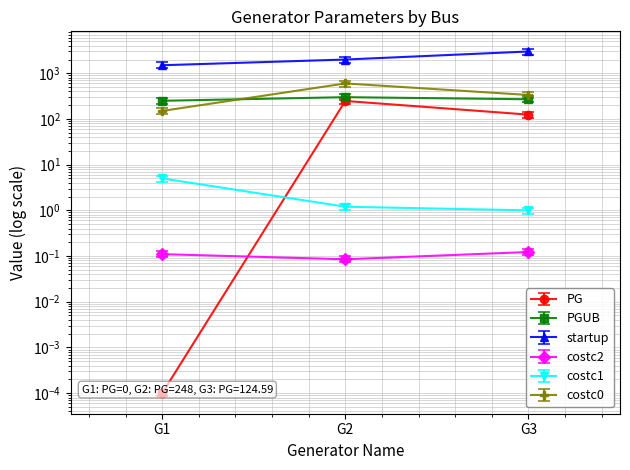

The costc0 series shows 243.7 at G1. True or false?

False